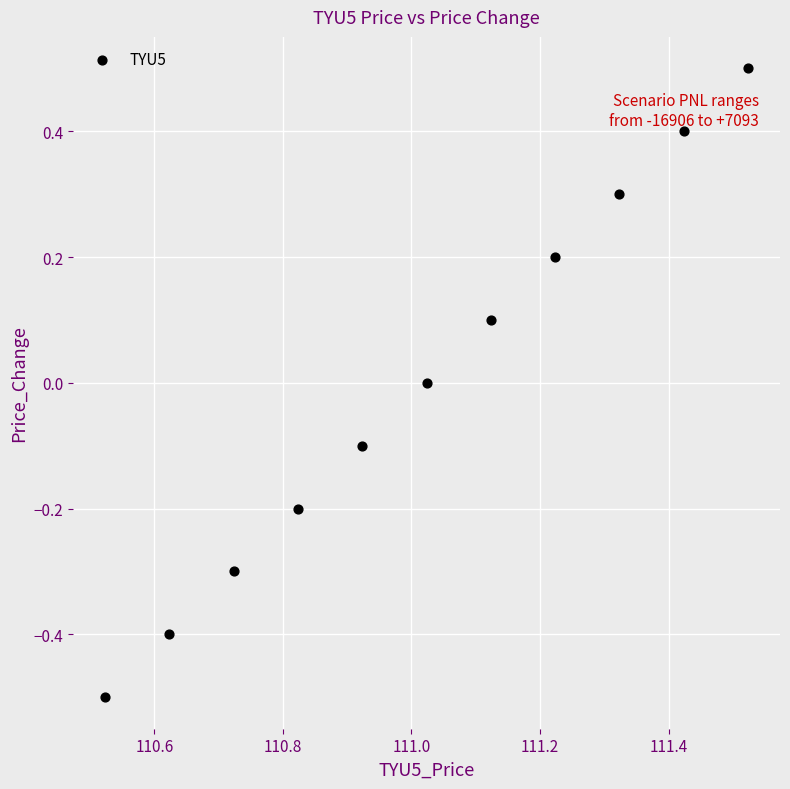

What is the range of X values (max minus min)?

1.0